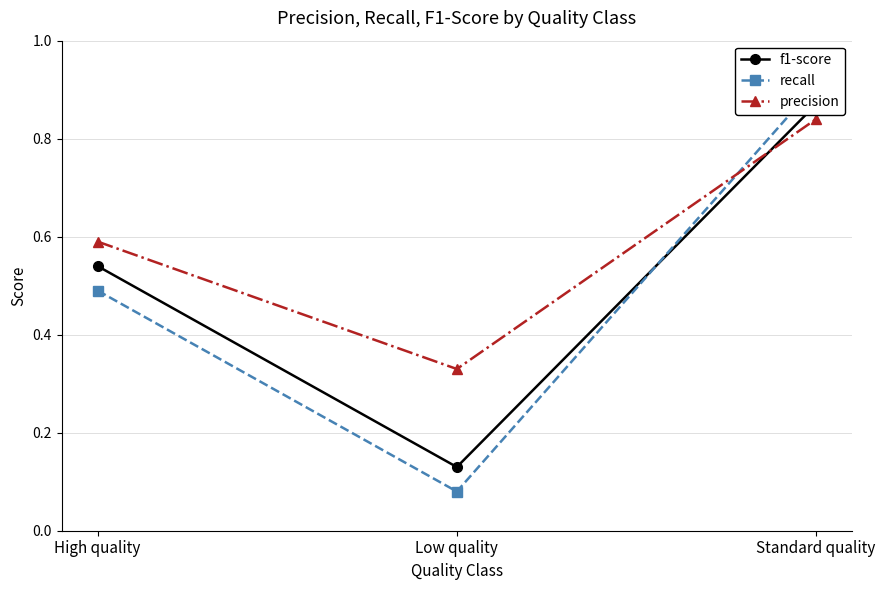

What is the total value across all series at Standard quality?

2.6